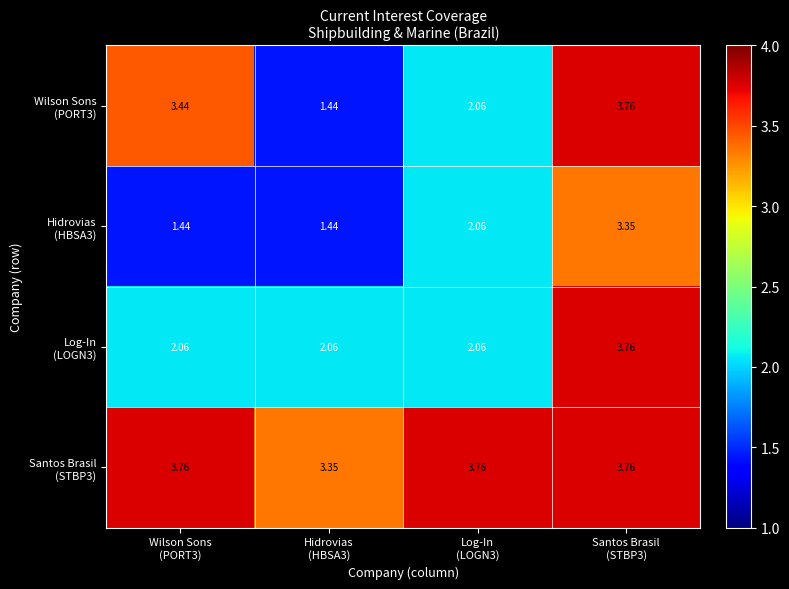

What is the difference between the highest and lowest values at Hidrovias
(HBSA3)?

1.9